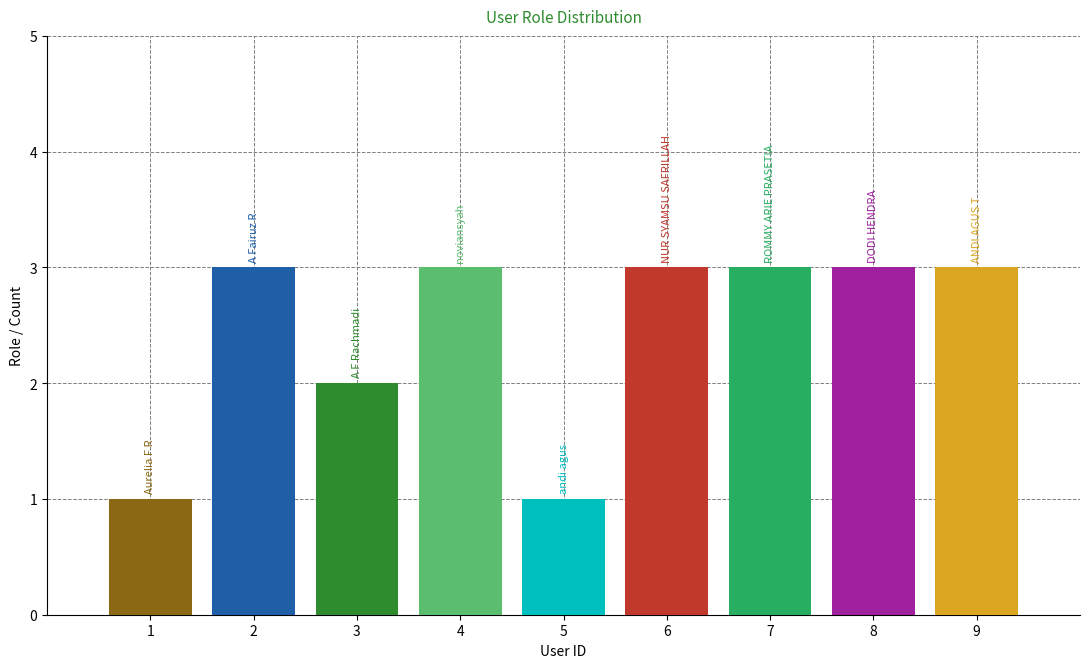

What is the label of the 9th bar from the right?

Aurelia F R